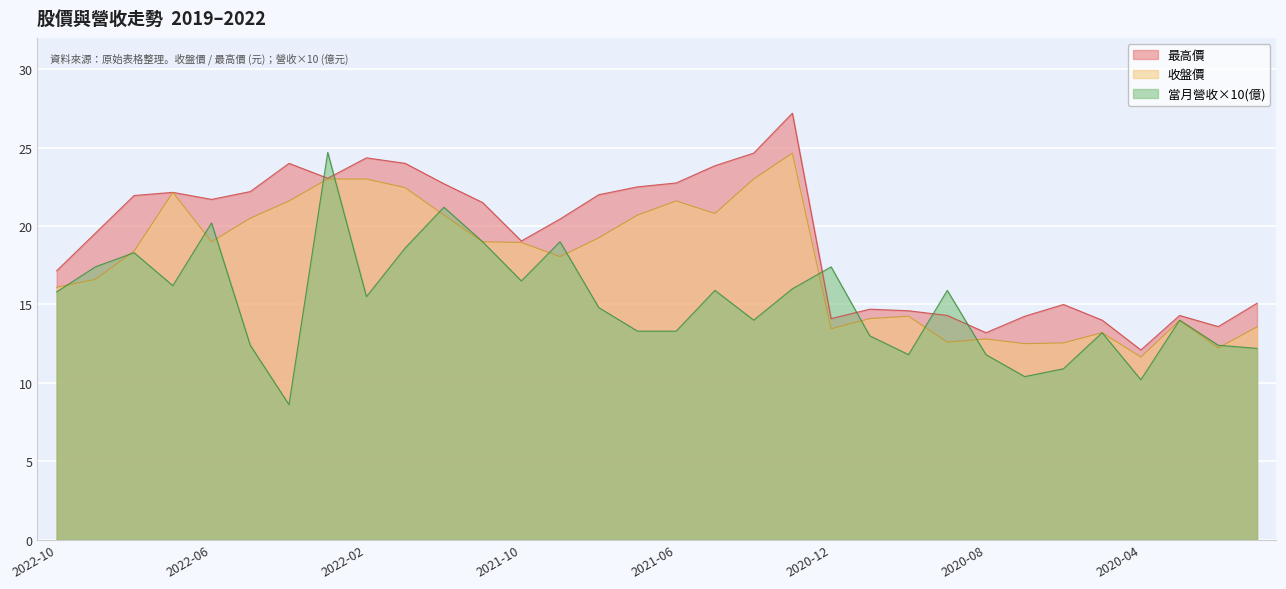

The value of 收盤價 at 2021-09 is 18.1. True or false?

True